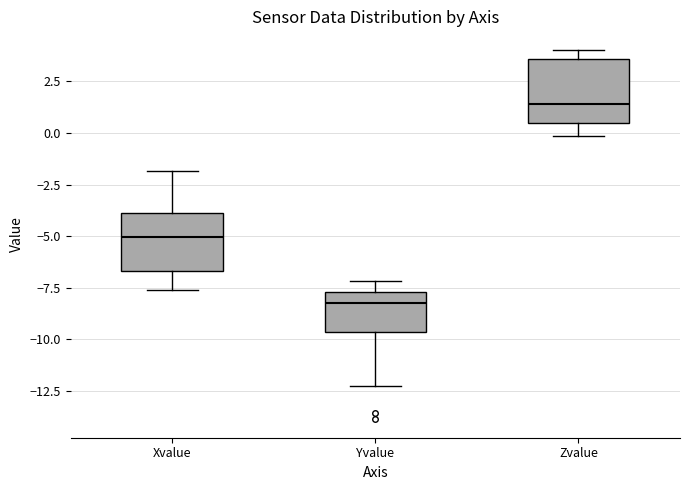

Which box's median line is the lowest?

Yvalue